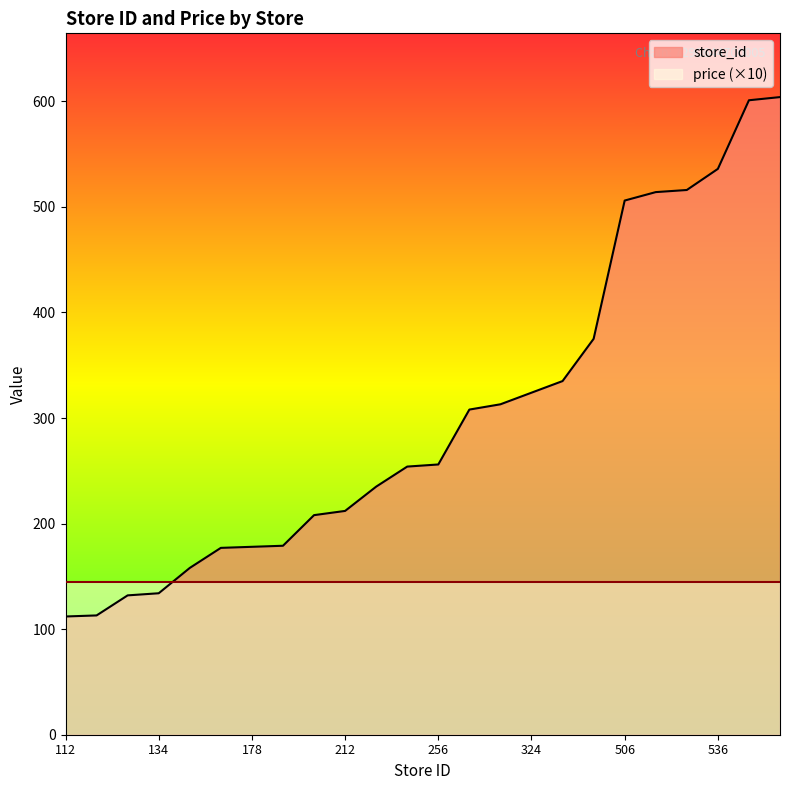

True or false: the data has more than 1 interior local peaks.

False